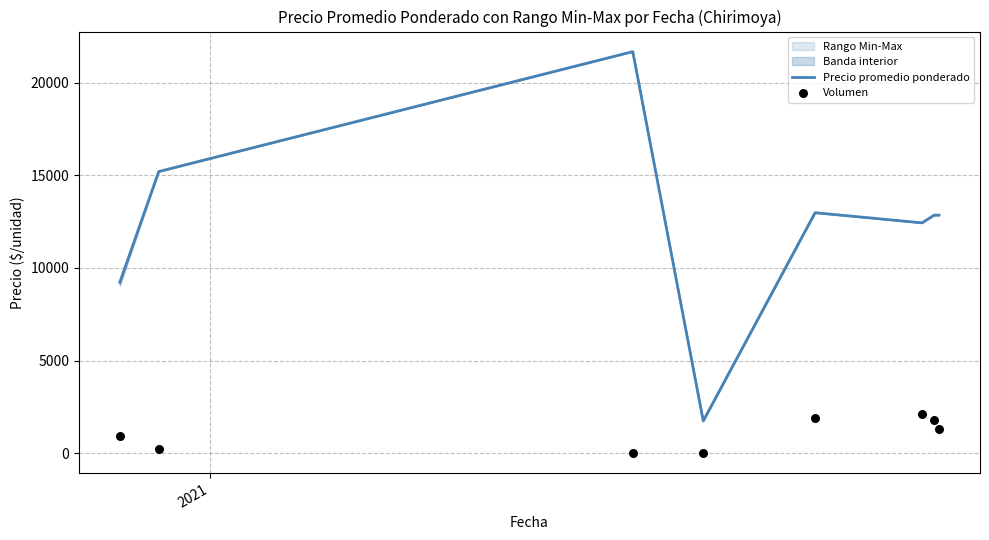

At how many categories does at least one series exceed 1513?

8